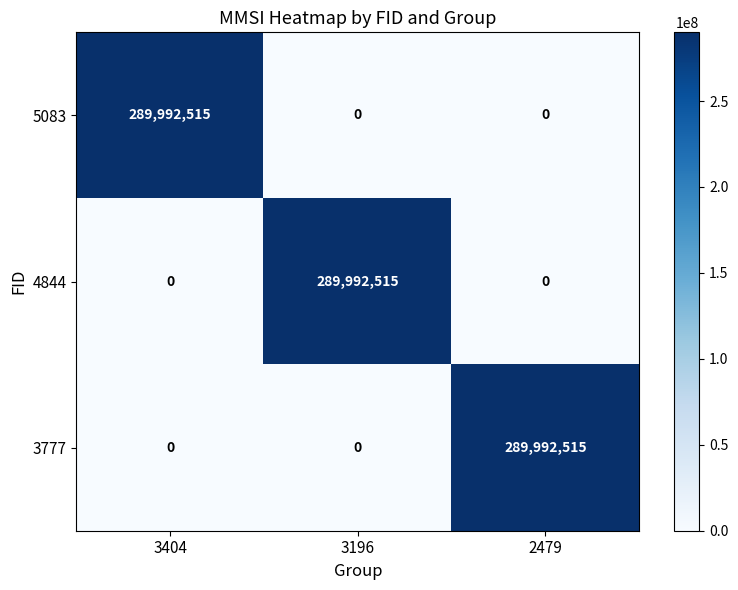

What is the maximum value for 3777?

289992515